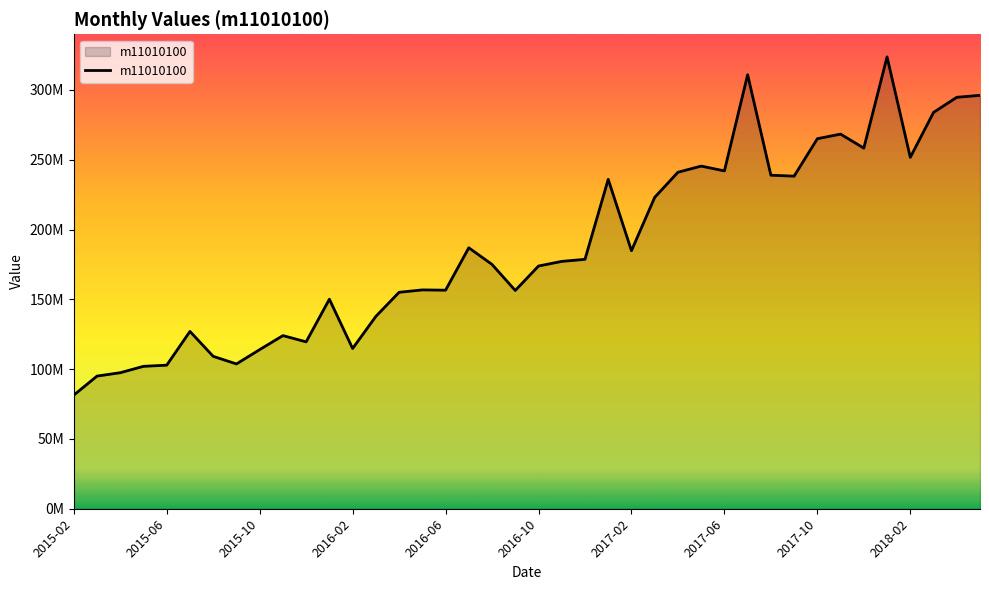

What is the difference between the maximum and minimum values?

242315431.3